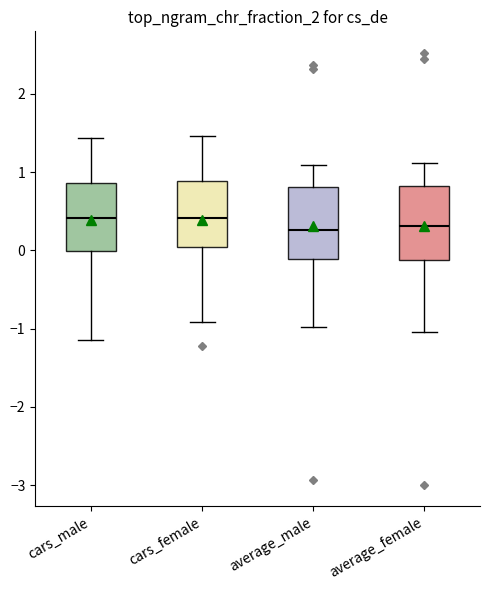

Reading left to right, transcribe this box plot: for each box, give where its median line is, the range the box spans, and where its two whiskers end, as read against the y-axis. The values are not printed on the chart, so give them approximately, as read against the axis.

cars_male: median 0.4, box 0.0 to 0.9, whiskers -1.1 to 1.4
cars_female: median 0.4, box 0.0 to 0.9, whiskers -0.9 to 1.5
average_male: median 0.3, box -0.1 to 0.8, whiskers -1.0 to 1.1
average_female: median 0.3, box -0.1 to 0.8, whiskers -1.0 to 1.1